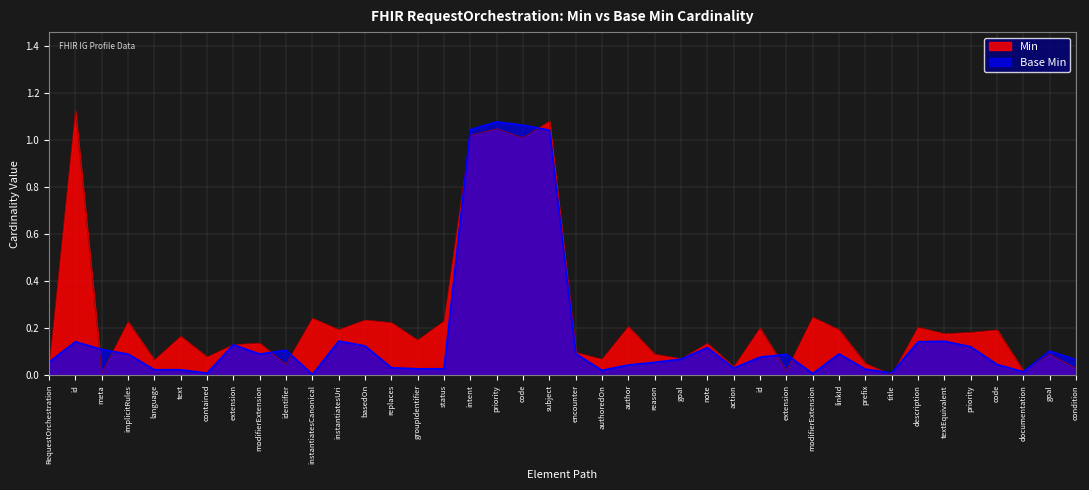

Rank the categories by value from highest to lowest.

priority, code, intent, subject, instantiatesUri, textEquivalent, id, description, extension, basedOn, priority, note, meta, identifier, goal, encounter, linkId, modifierExtension, implicitRules, extension, id, goal, condition, RequestOrchestration, reason, code, author, replaces, action, status, groupIdentifier, prefix, language, text, authoredOn, documentation, title, contained, modifierExtension, instantiatesCanonical